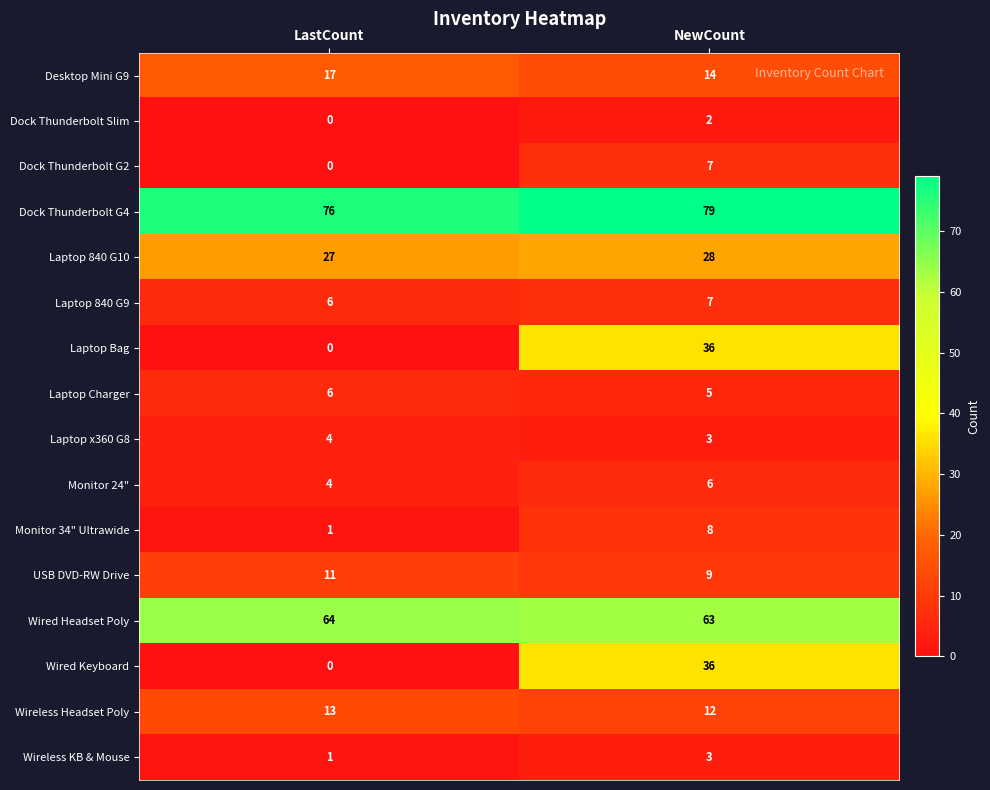

What value does the Laptop Bag series have at NewCount?

36